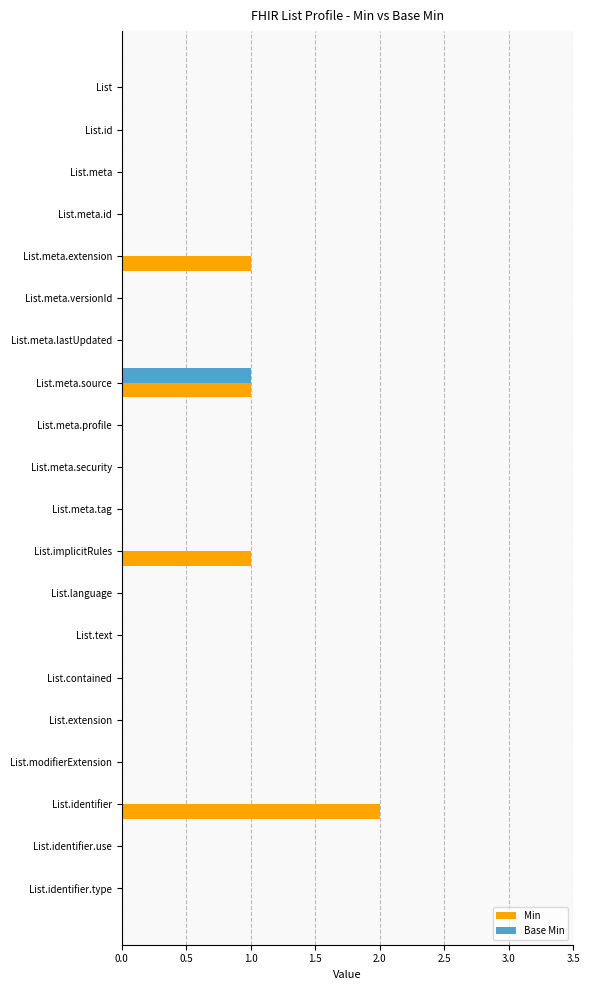

The value of Min at List.meta.source is 0. True or false?

False